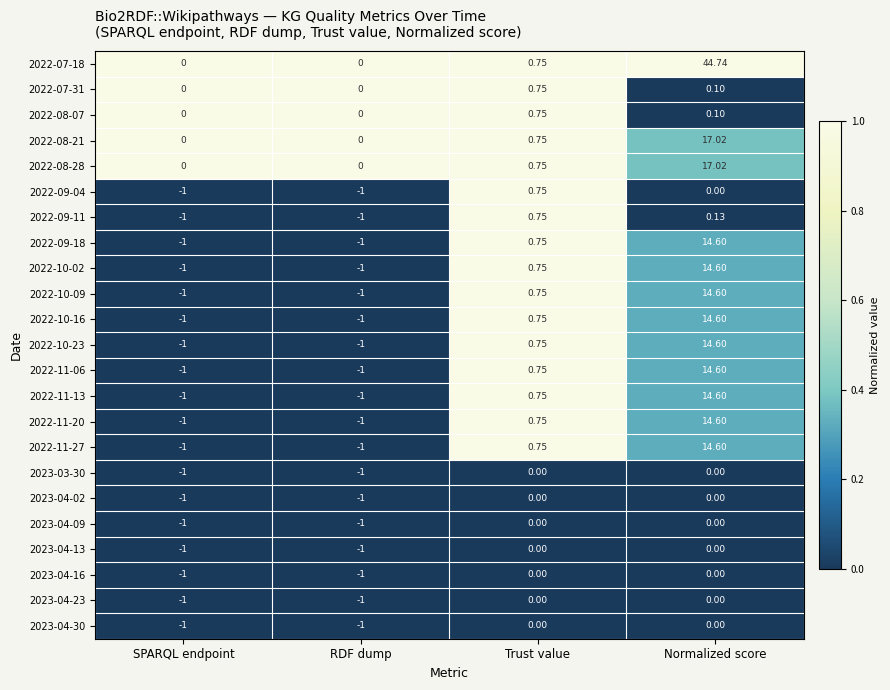

How many series are shown in this chart?

23